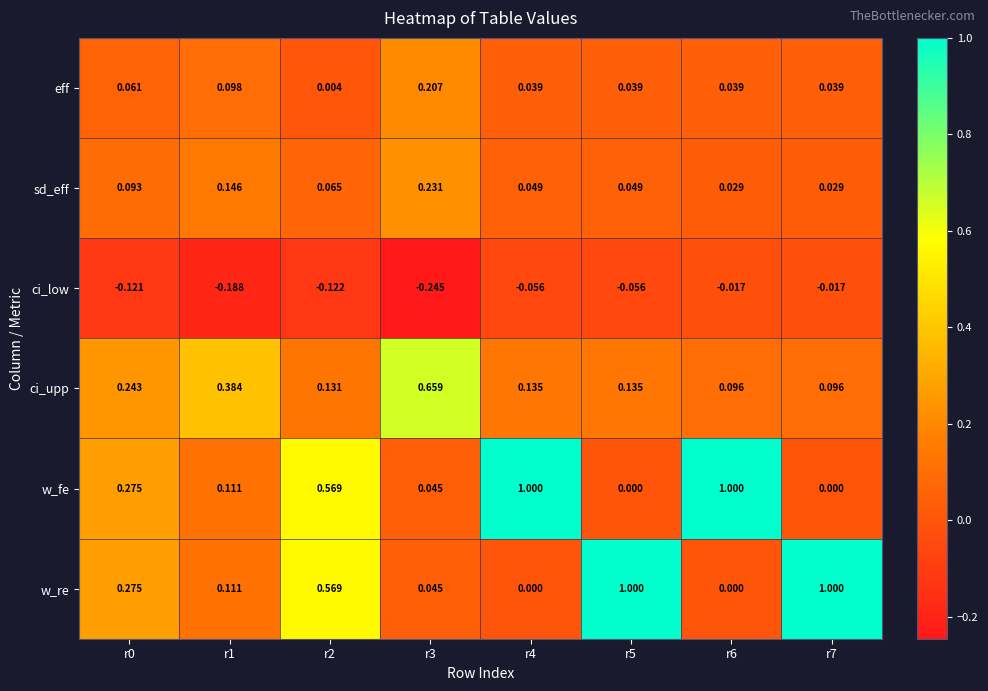

Is the value of w_re at r3 greater than the value of ci_upp at r6?

No